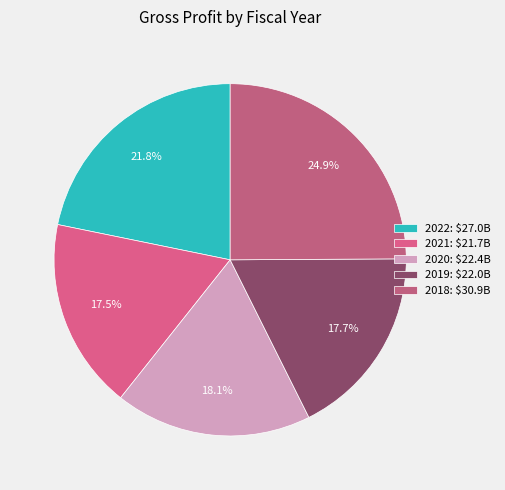

How many slices are in this pie chart?

5